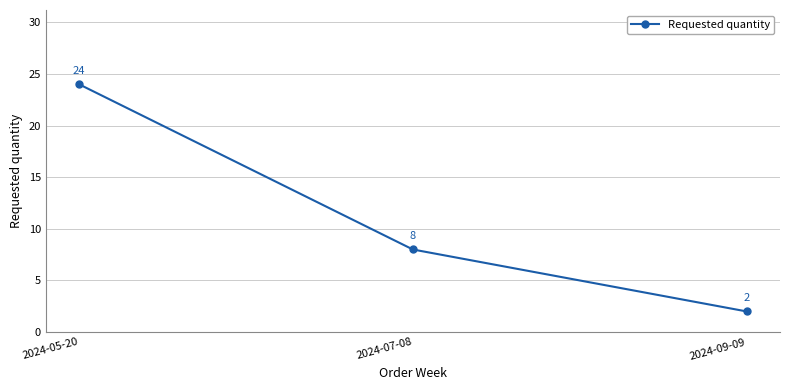

Reading left to right, list all the values displayed in this chart.

2024-05-20=24	2024-07-08=8	2024-09-09=2